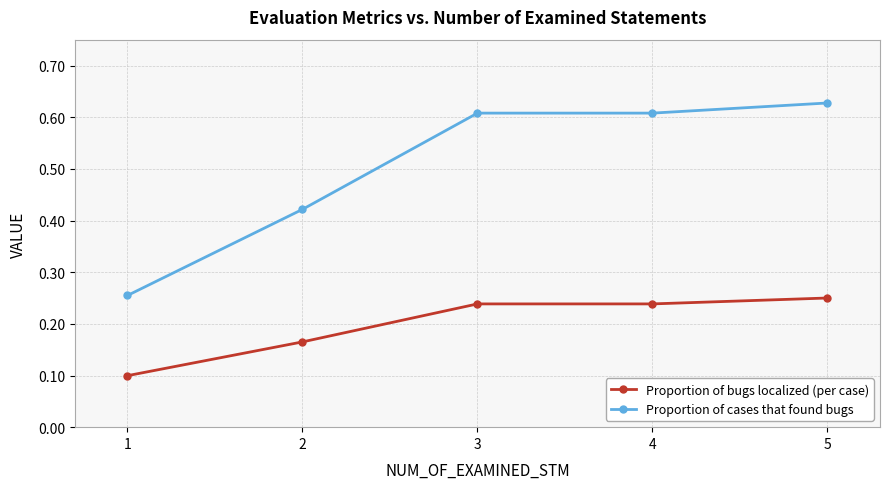

Count the Proportion of bugs localized (per case) values in the range 0 to 1.

5